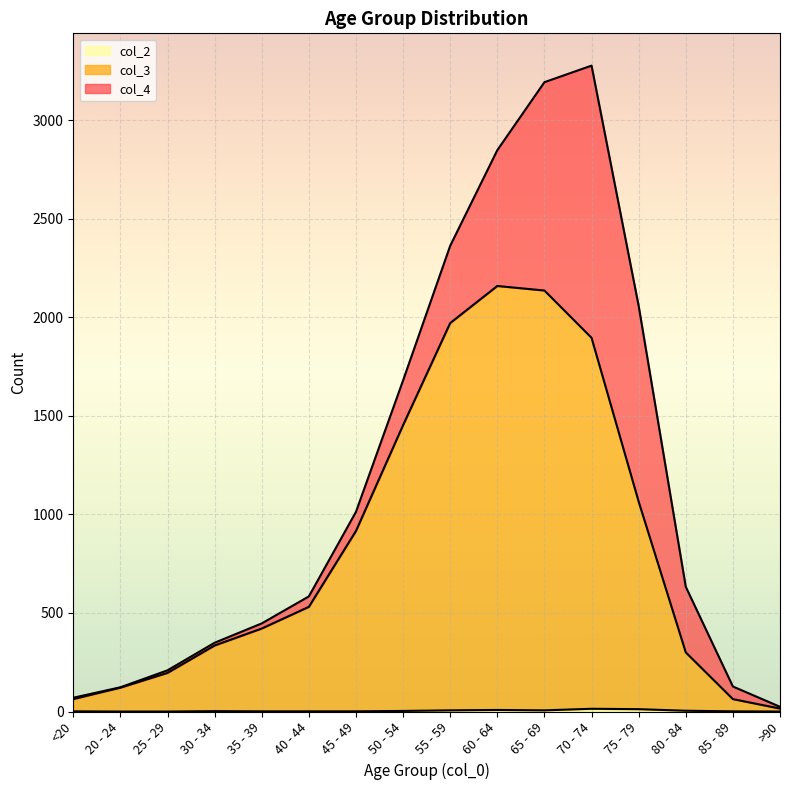

The value of col_3 at 40 - 44 is 531. True or false?

True